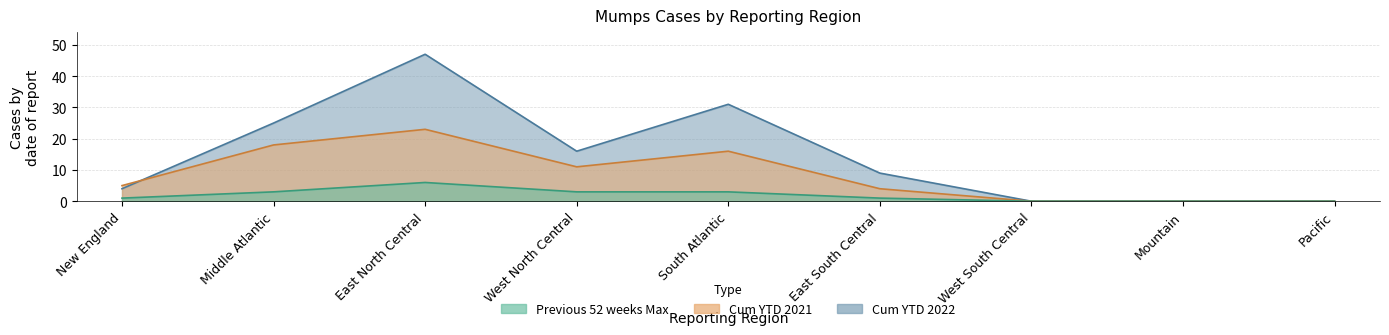

List the labels in order of Mumps: Cum YTD 2021 value, largest first.

East North Central, Middle Atlantic, South Atlantic, West North Central, New England, East South Central, West South Central, Mountain, Pacific